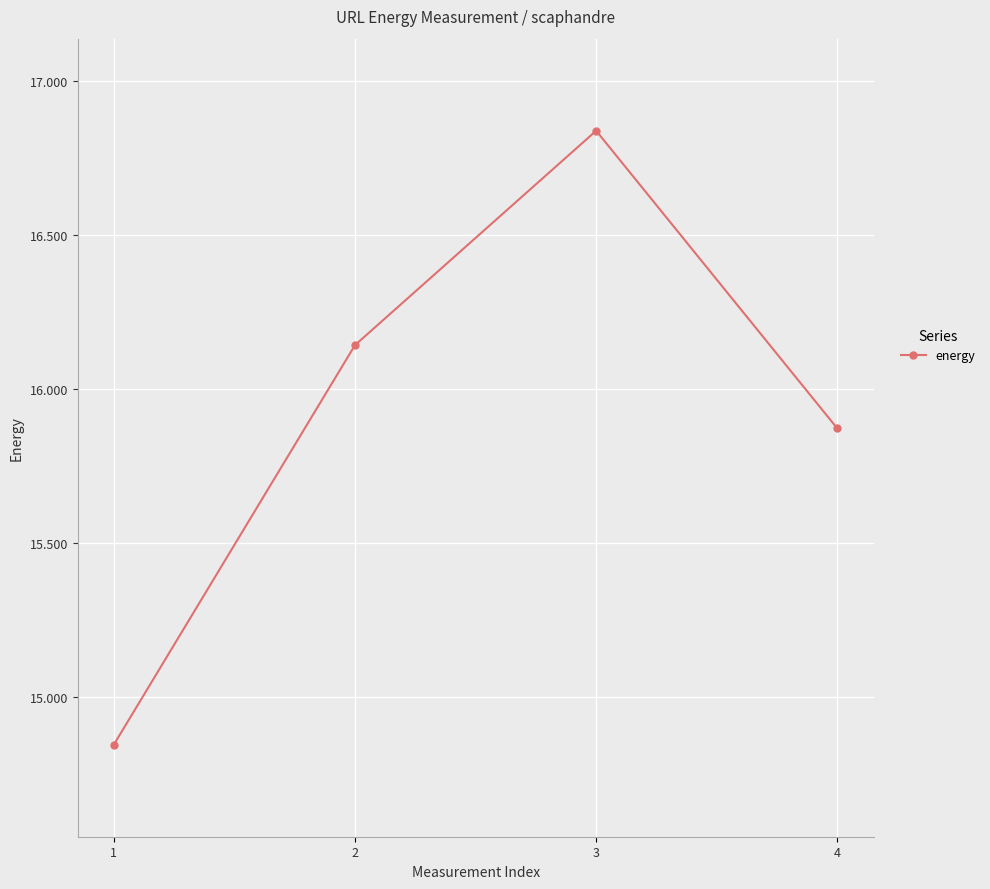

Rank the categories by value from highest to lowest.

3, 2, 4, 1